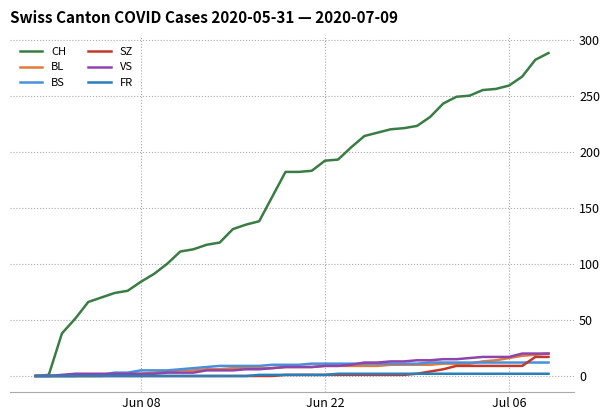

What is the maximum value for BL?

20